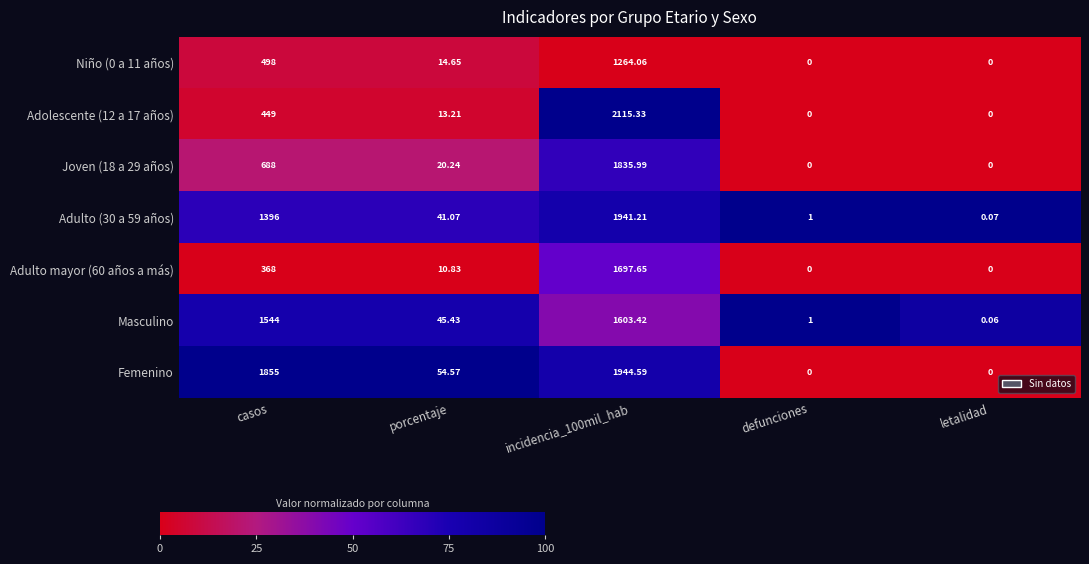

At which label does Adulto (30 a 59 años) reach its minimum?

letalidad